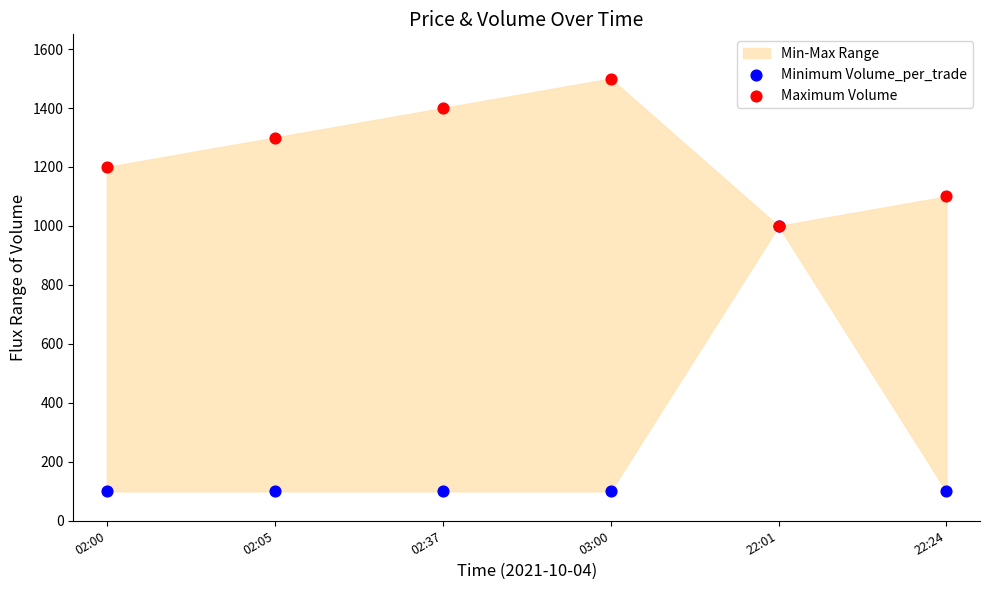

Which series reaches the minimum Y coordinate?

Minimum Volume_per_trade